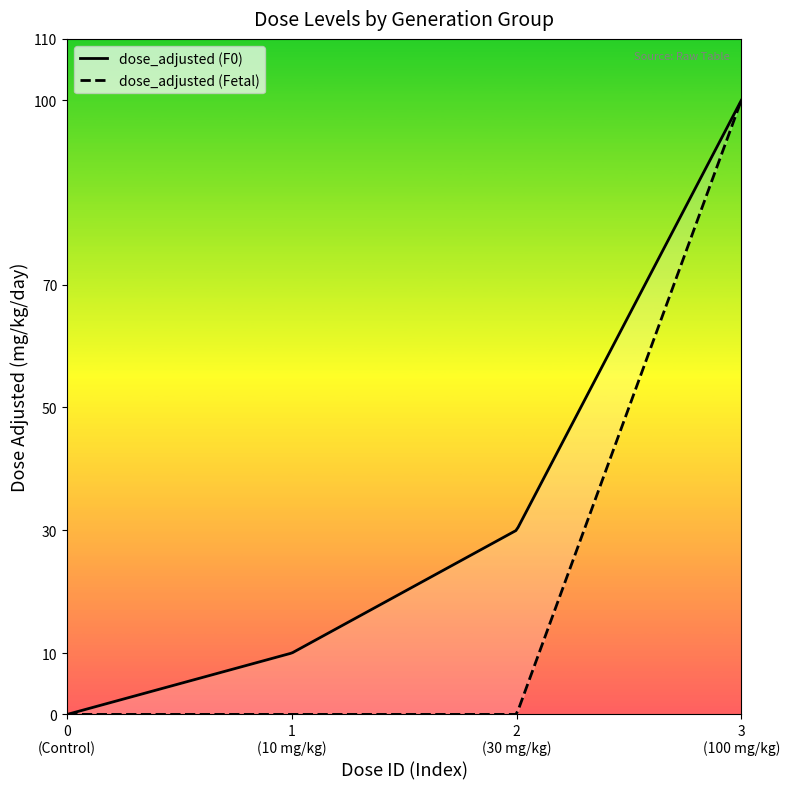

True or false: mg_kg_day_value and dose_adjusted cross at least once.

False